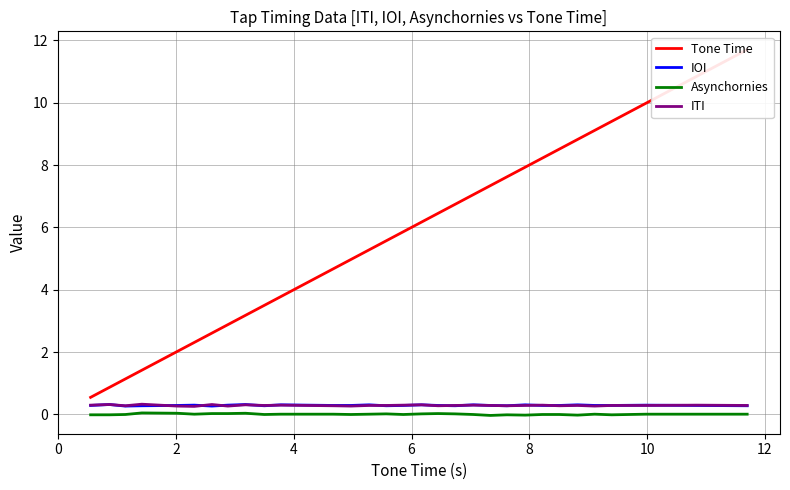

What is the minimum value for IOI?

0.3